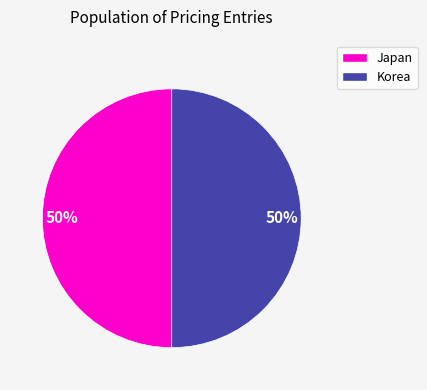

How many segments does this pie chart have?

2